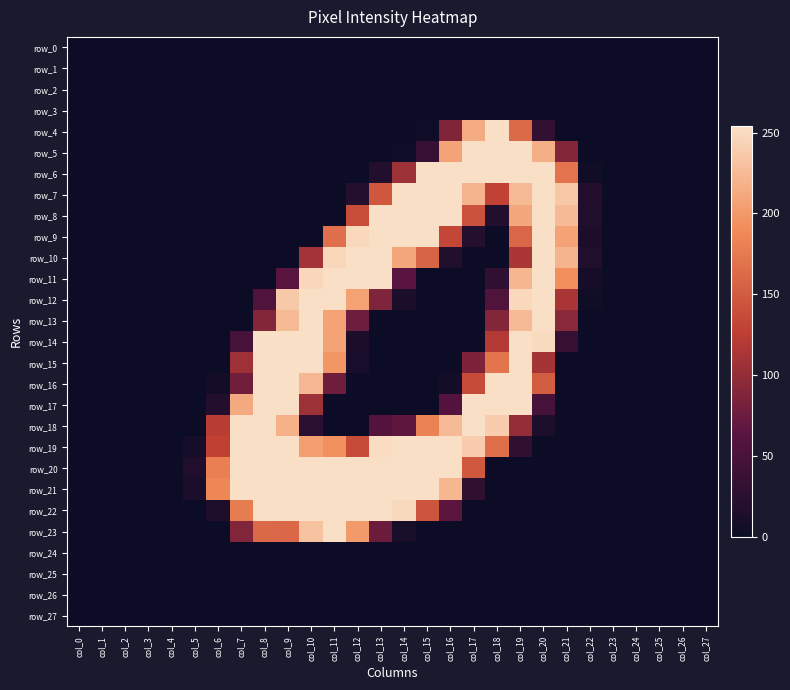

Rank the series by their maximum value, from highest to lowest.

row_4, row_7, row_8, row_9, row_14, row_19, row_20, row_21, row_5, row_6, row_10, row_11, row_12, row_13, row_15, row_16, row_17, row_18, row_22, row_23, row_0, row_1, row_2, row_3, row_24, row_25, row_26, row_27